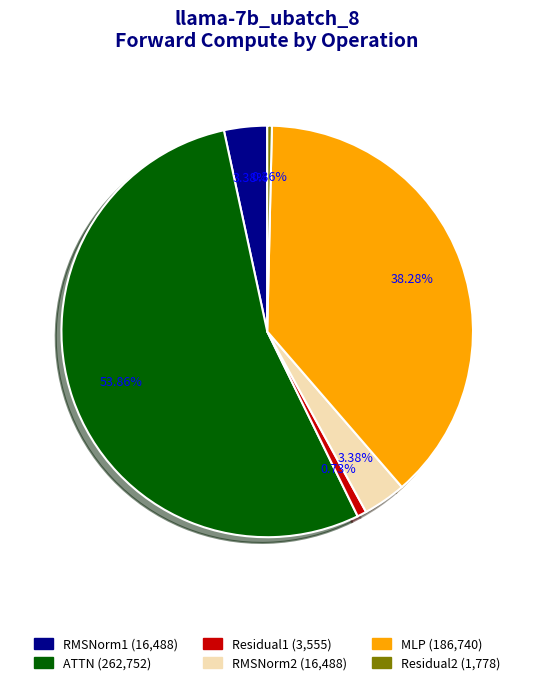

What is the ratio of the value at MLP to the value at RMSNorm1?

11.3